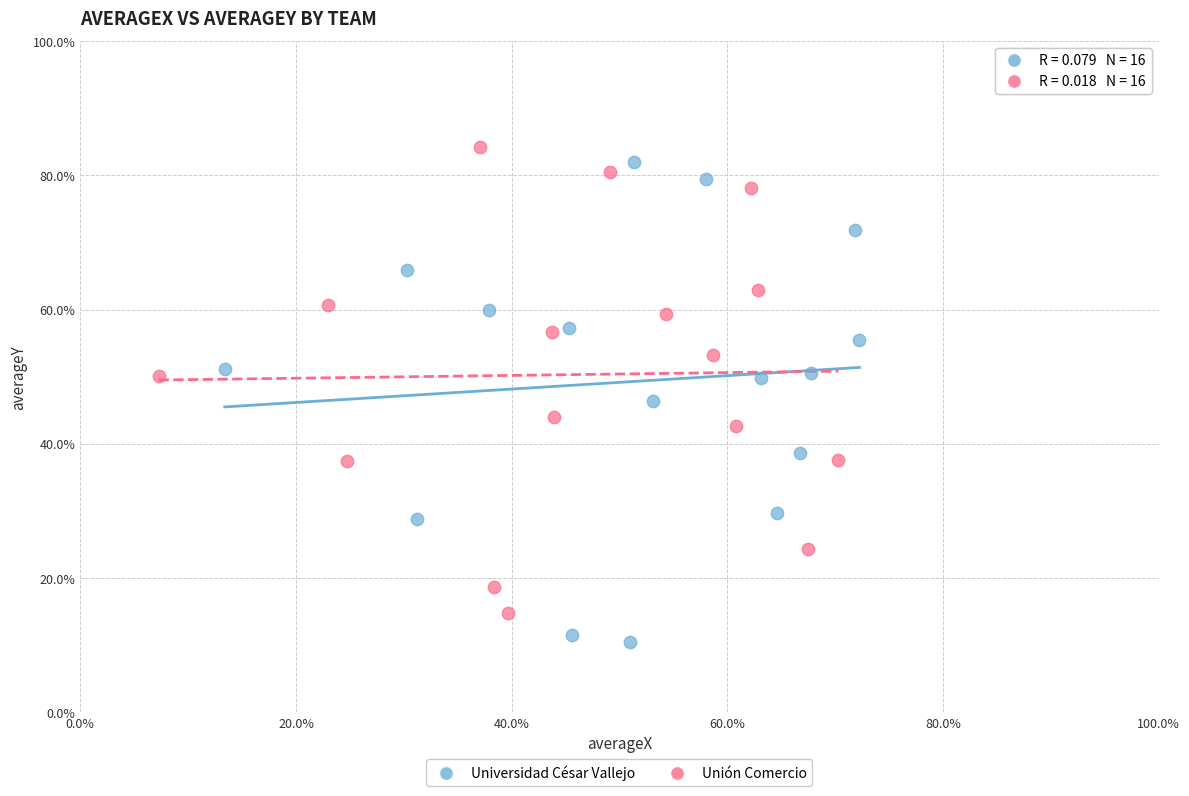

Which series contains the lowest Y value?

Universidad César Vallejo